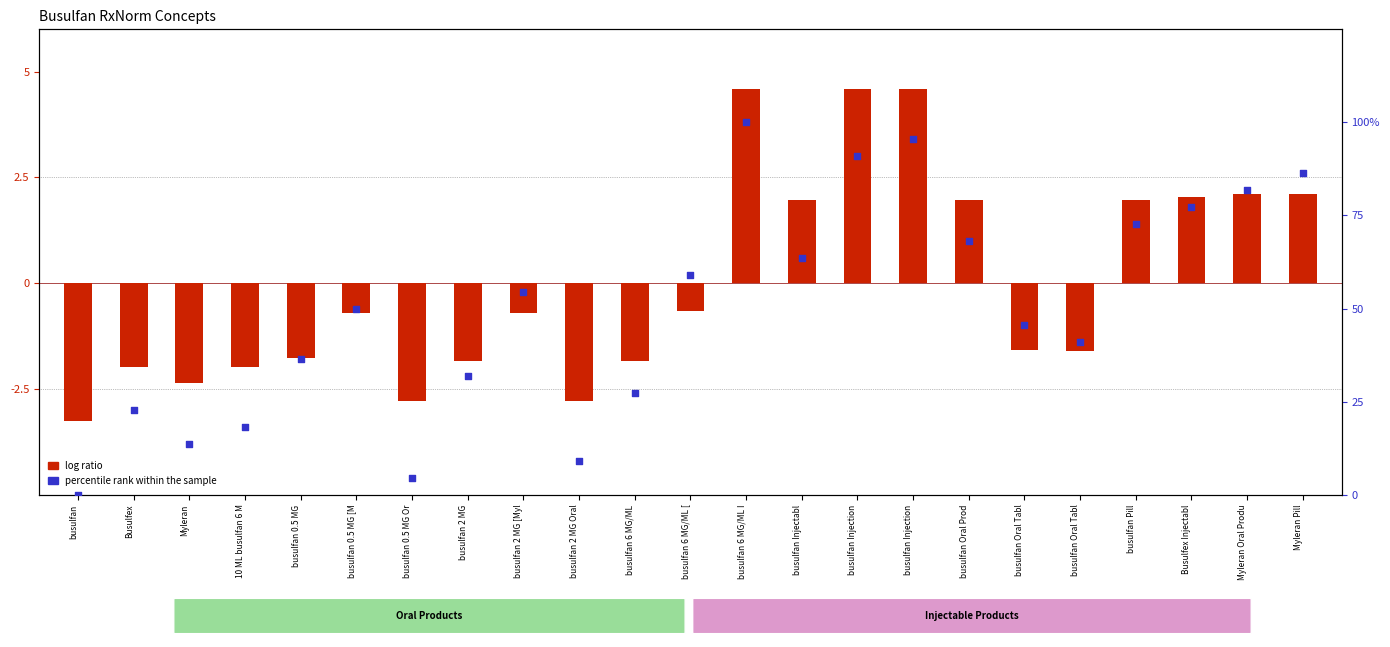

At how many categories does at least one series exceed 95?

2